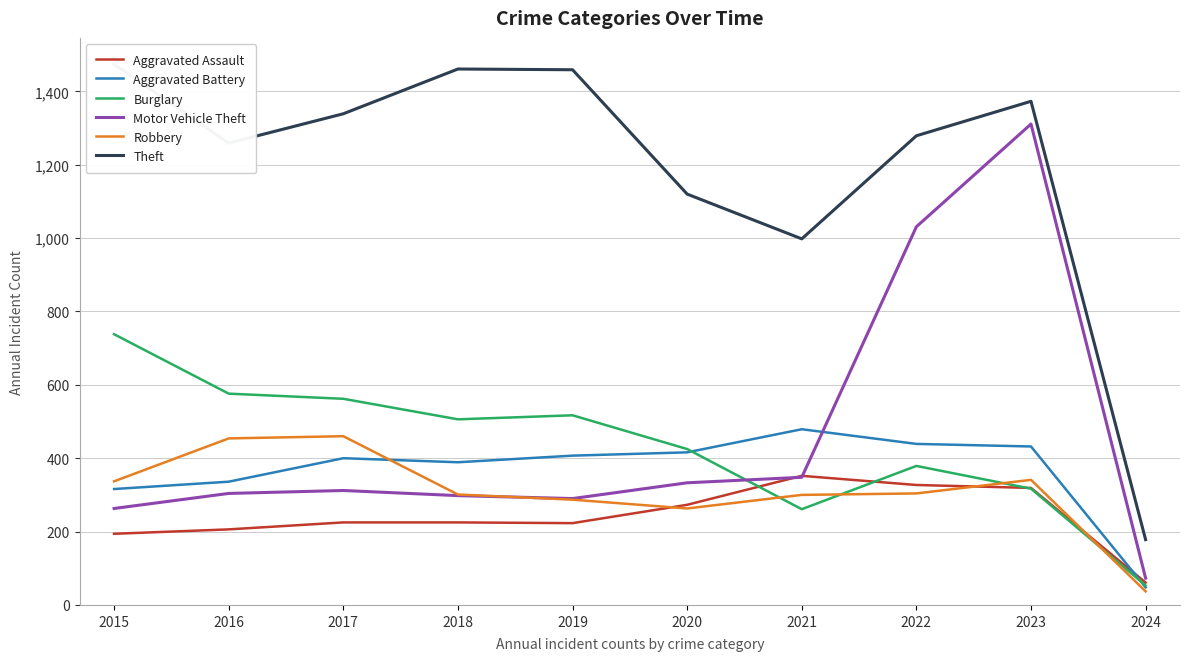

At 2021, list the series in order from smallest to largest.

Burglary, Robbery, Motor Vehicle Theft, Aggravated Assault, Aggravated Battery, Theft